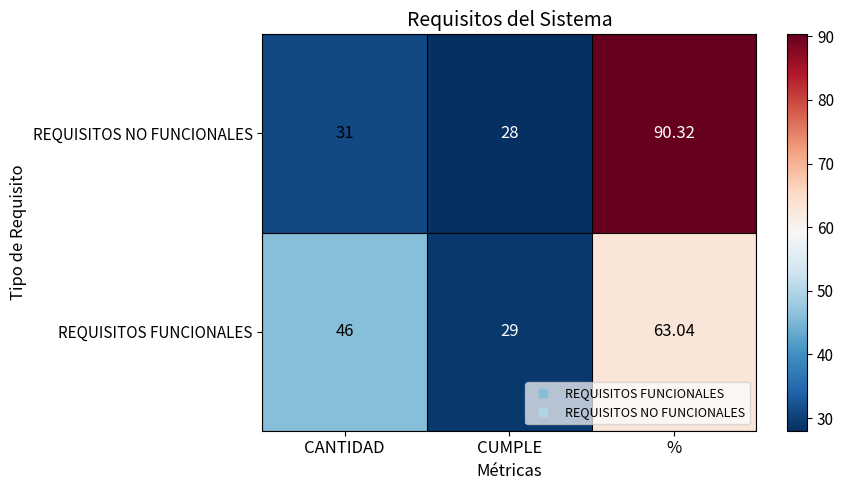

At %, list the series in order from smallest to largest.

REQUISITOS FUNCIONALES, REQUISITOS NO FUNCIONALES